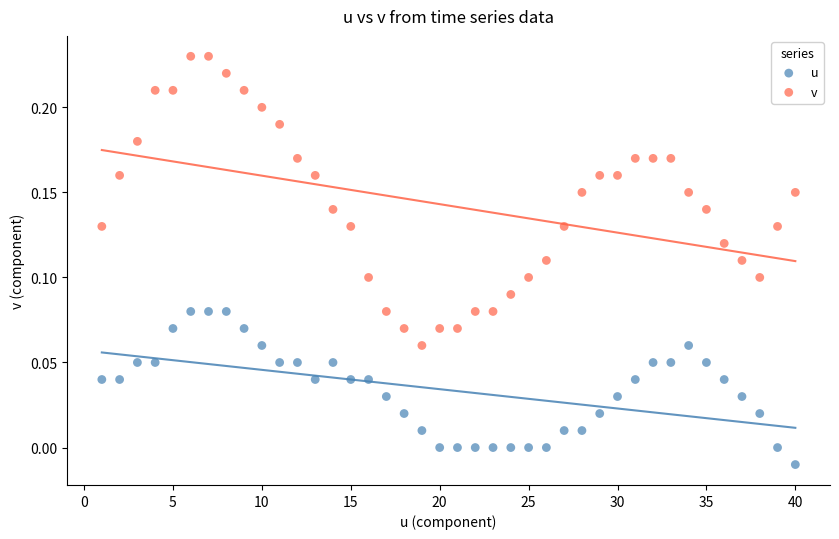

Across all data points, what is the range of X values (max minus min)?

39.0